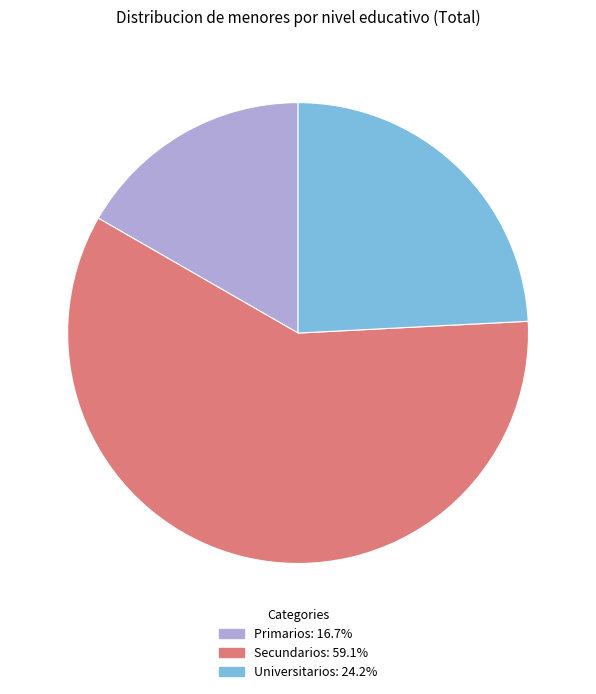

Rank the categories by value from lowest to highest.

Primarios, Universitarios, Secundarios